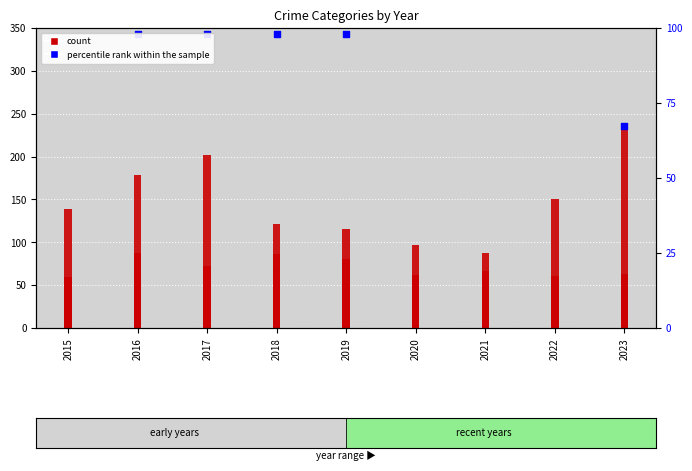

Which series reaches the maximum Y coordinate?

percentile rank within the sample